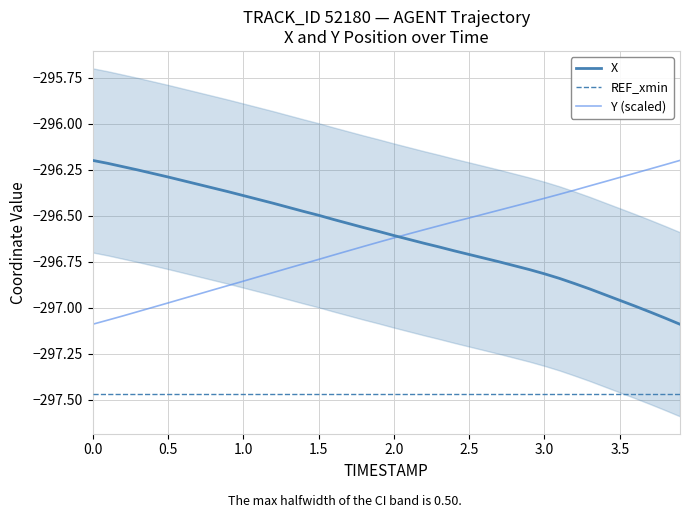

How many categories are shown in the chart?

40